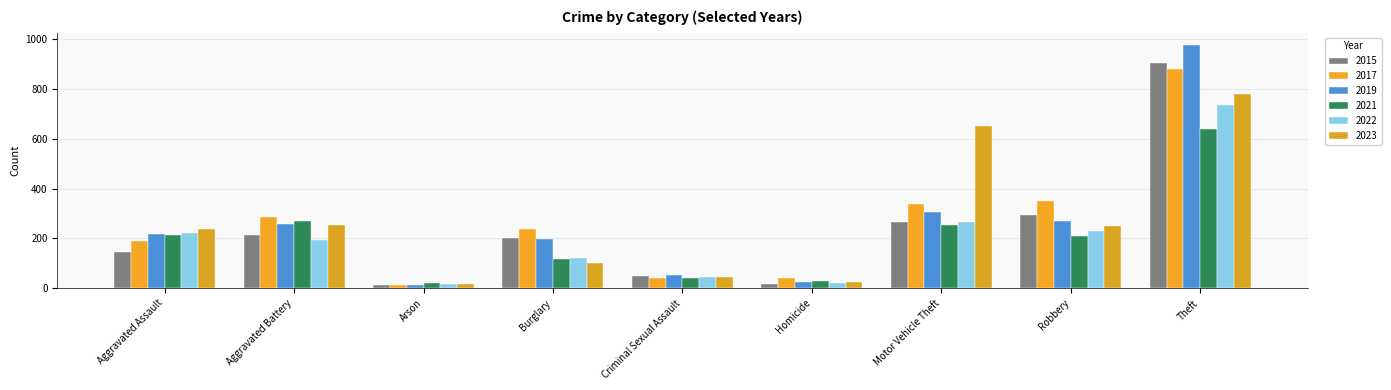

What position from the left is Arson?

3